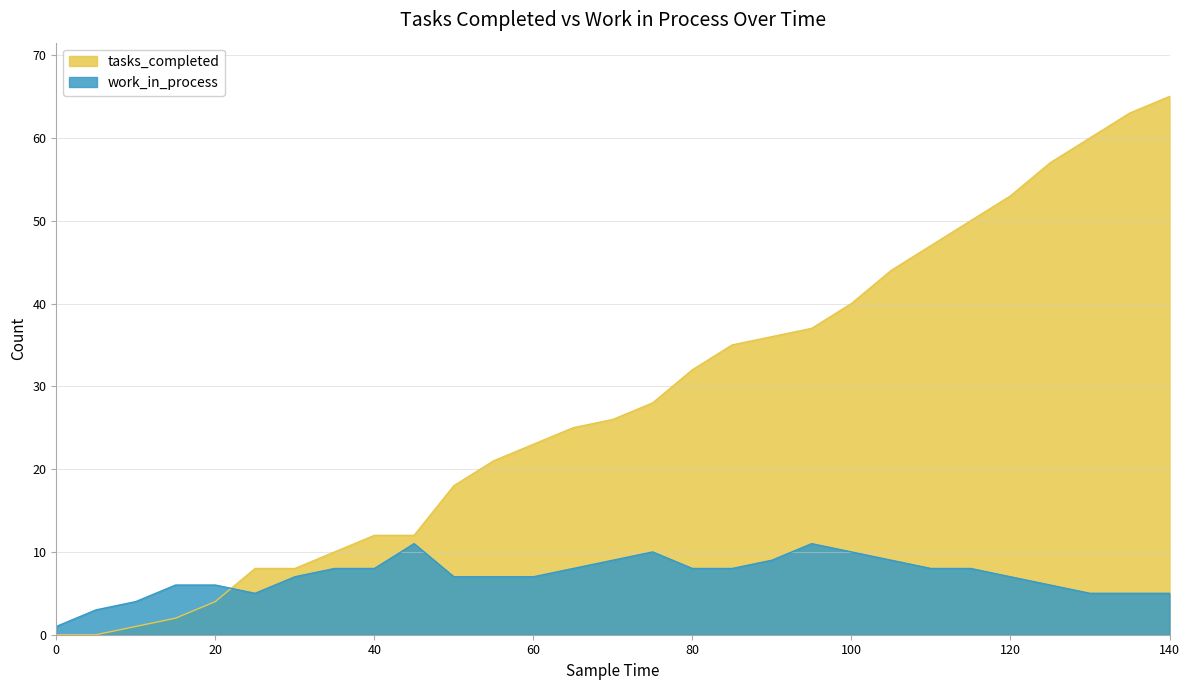

Which series ends up on top after the final intersection of tasks_completed and work_in_process?

tasks_completed